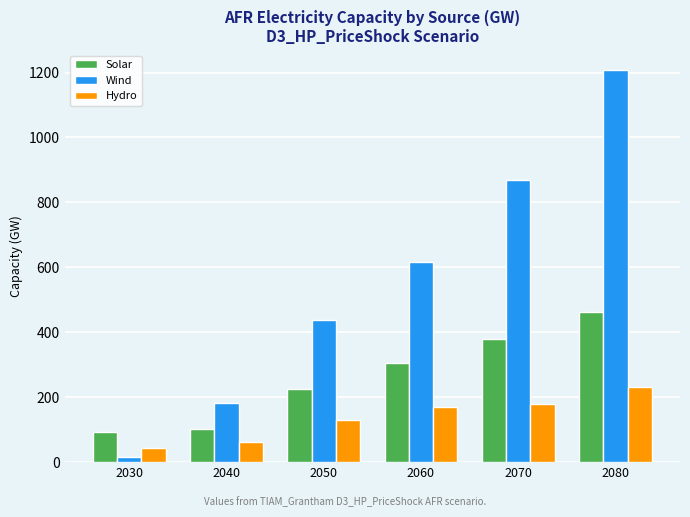

How many values in the Hydro series exceed 169?

3